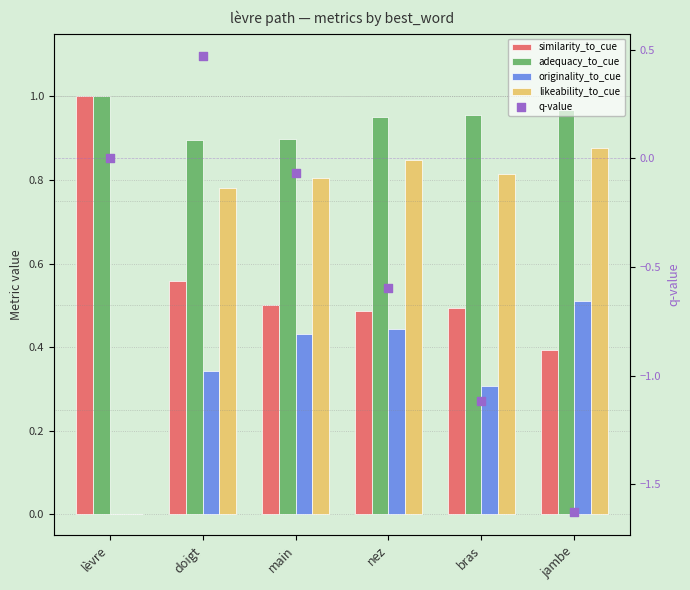

Which series contains the lowest Y value?

q-value